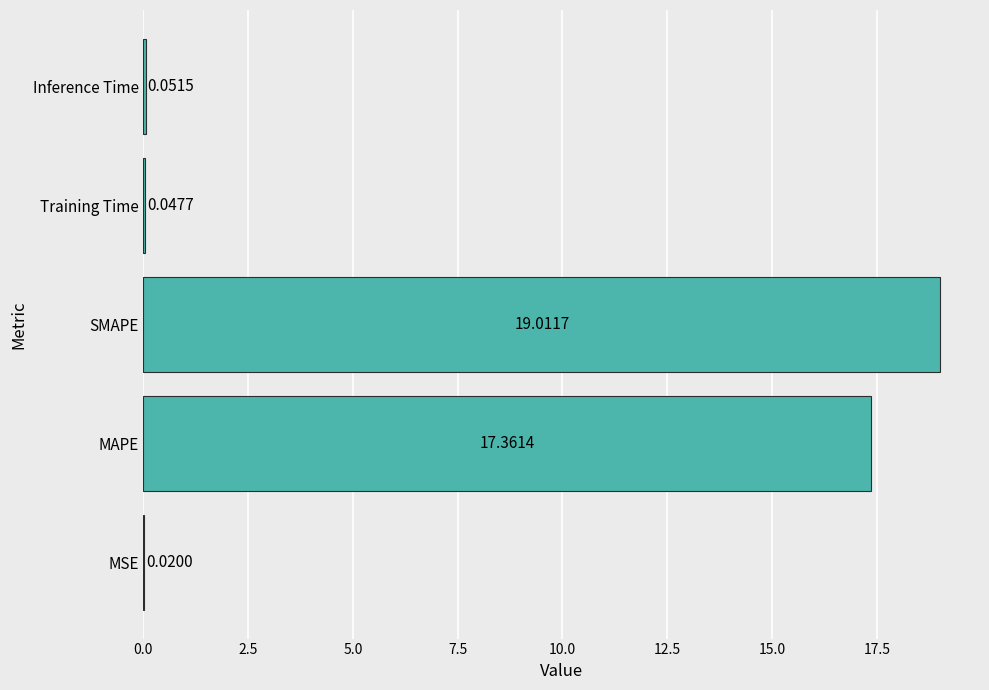

How many categories are shown in the chart?

5